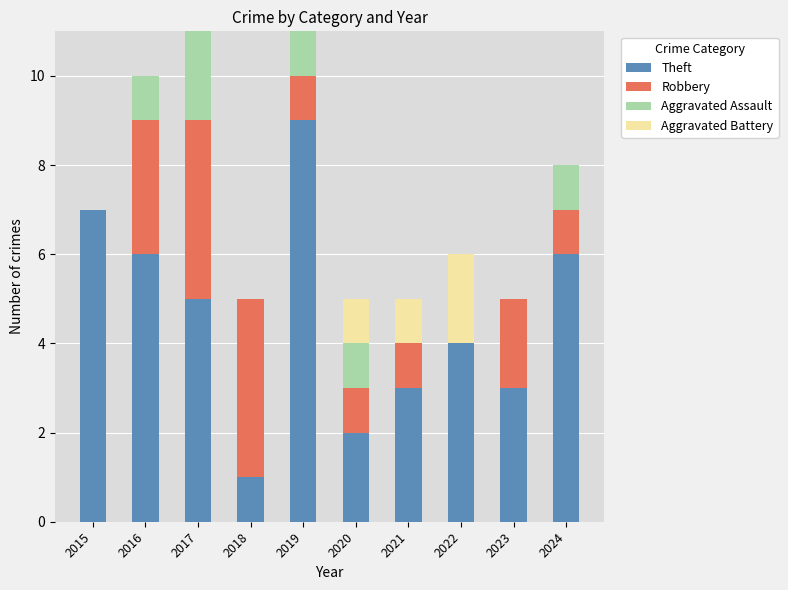

What is the sum of the Theft values at 2017 and 2022?

9